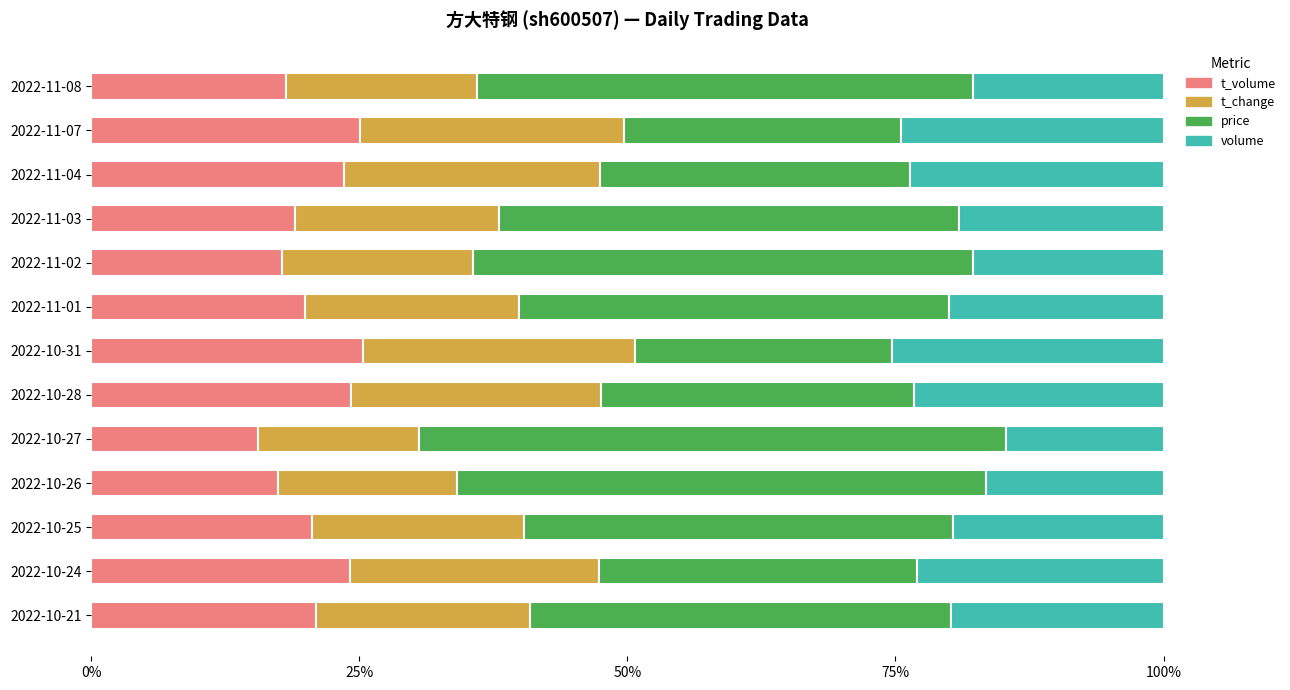

What are all the series names shown in the legend?

t_volume, t_change, price, volume